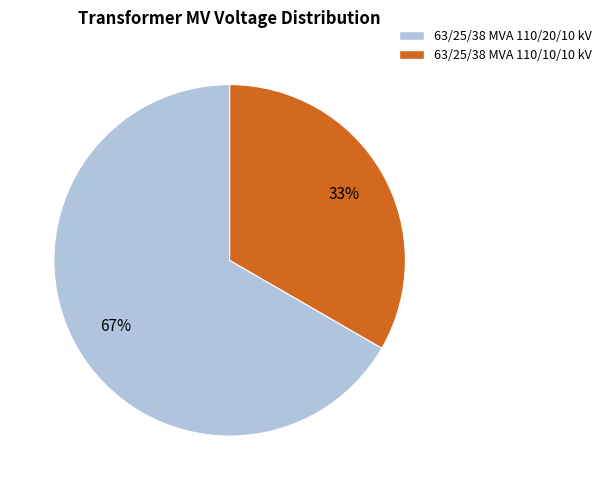

Which category has the smallest portion of the pie?

63/25/38 MVA 110/10/10 kV